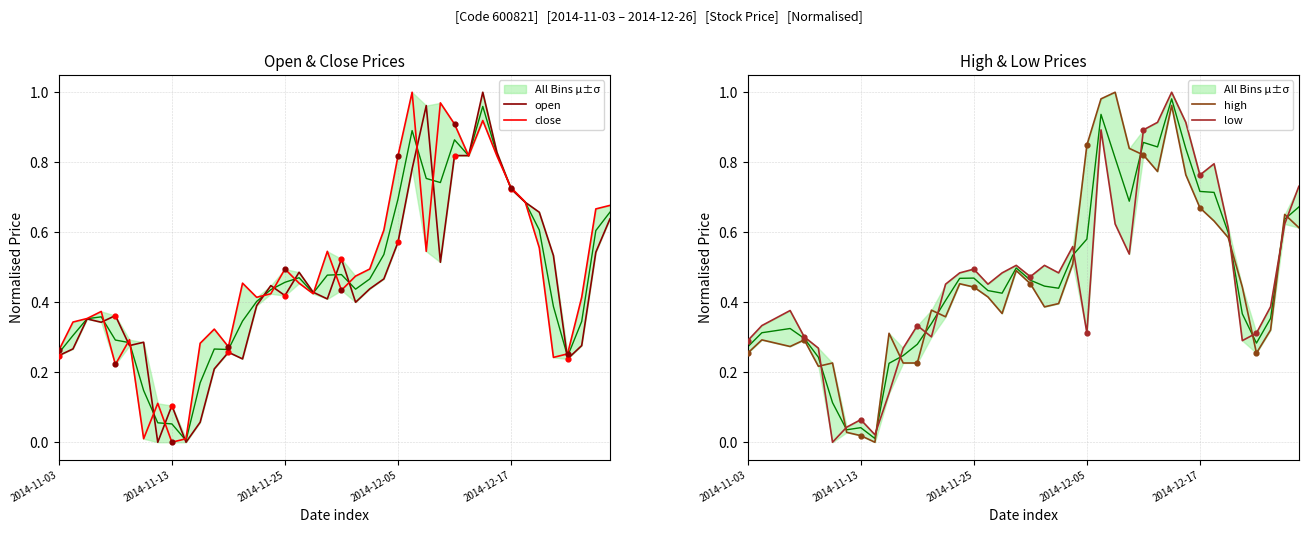

Is the value of open at 31 greater than the value of high at 18?

Yes